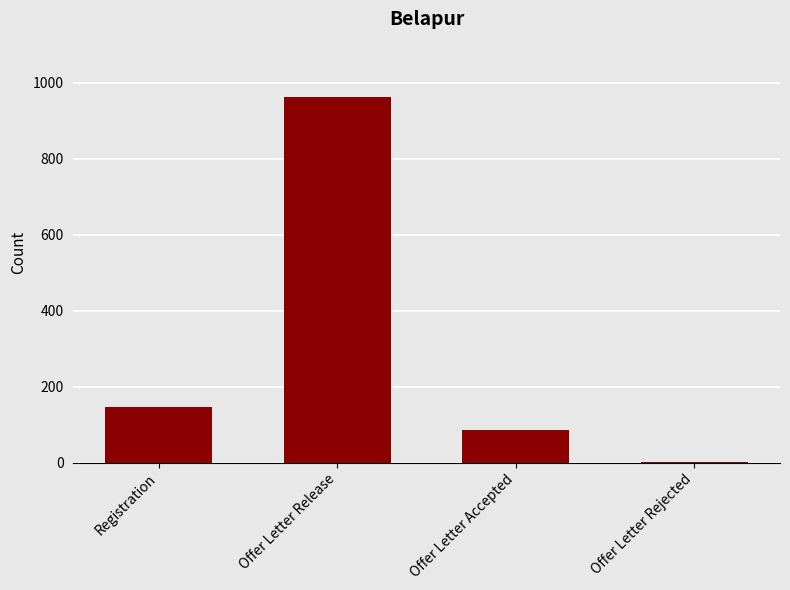

Which label corresponds to the largest value in the chart?

Offer Letter Release